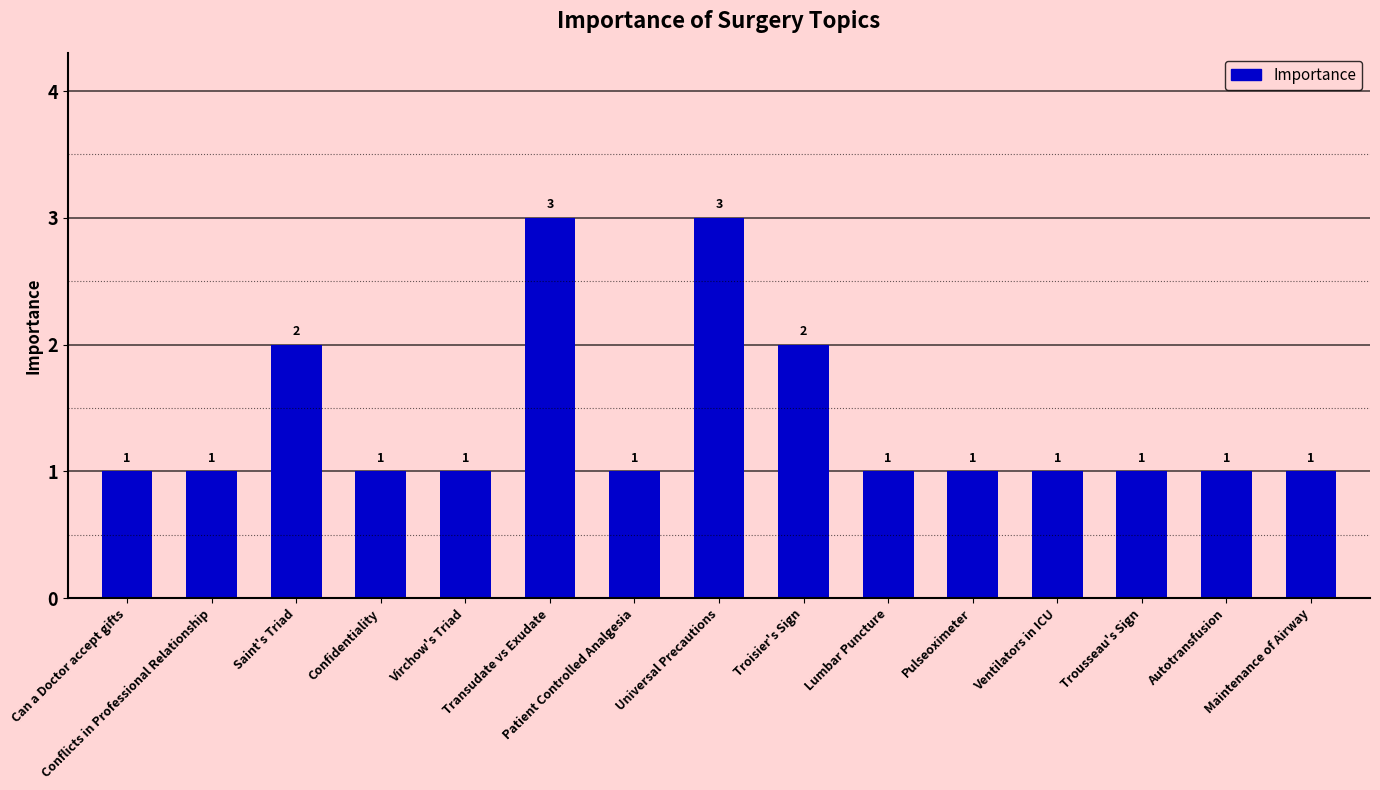

Is it true that the value at Confidentiality is 2?

False